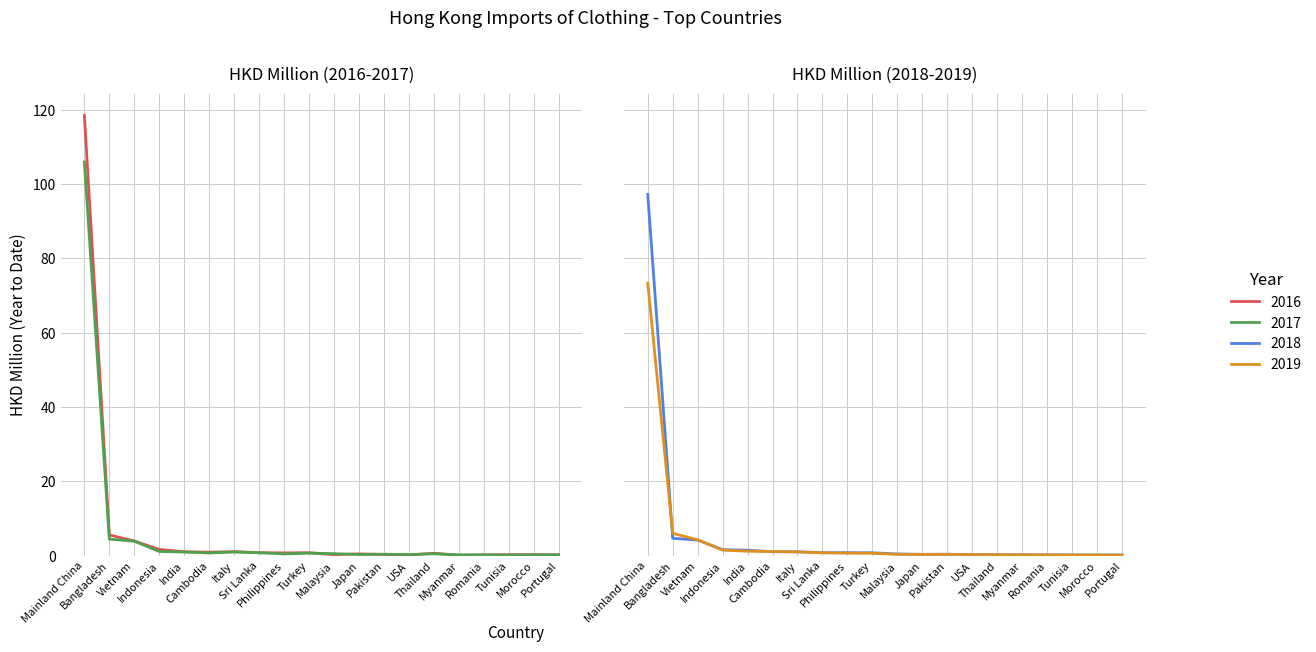

True or false: 201712 has a value of 0.9 at Cambodia.

False